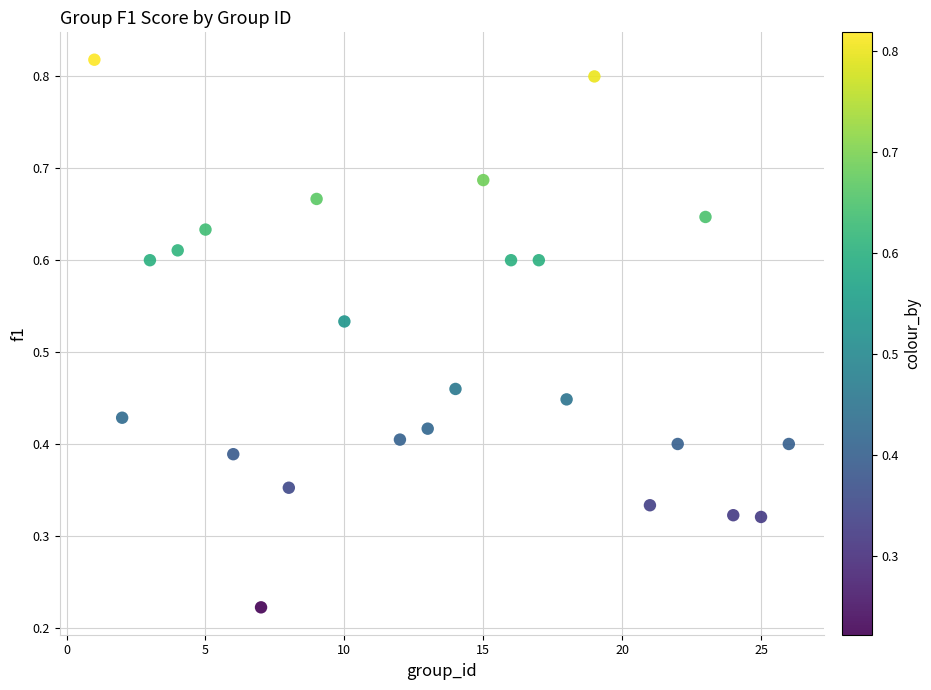

What is the range of X values (max minus min)?

25.0